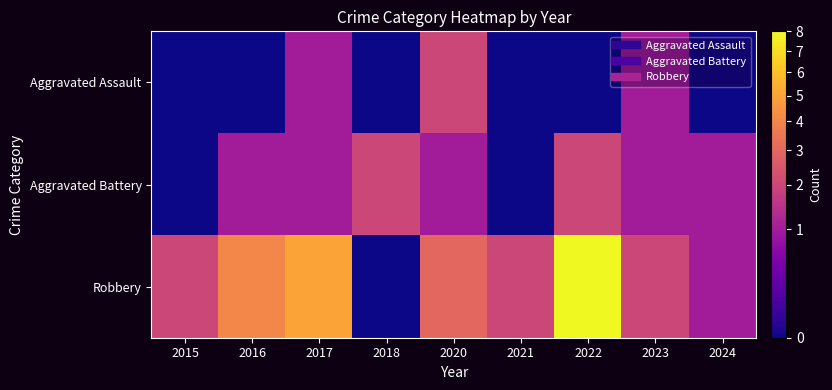

Reading right to left, what are all the values shown in this chart?

Aggravated Assault: 2024=0	2023=1	2022=0	2021=0	2020=2	2018=0	2017=1	2016=0	2015=0
Aggravated Battery: 2024=1	2023=1	2022=2	2021=0	2020=1	2018=2	2017=1	2016=1	2015=0
Robbery: 2024=1	2023=2	2022=8	2021=2	2020=3	2018=0	2017=5	2016=4	2015=2